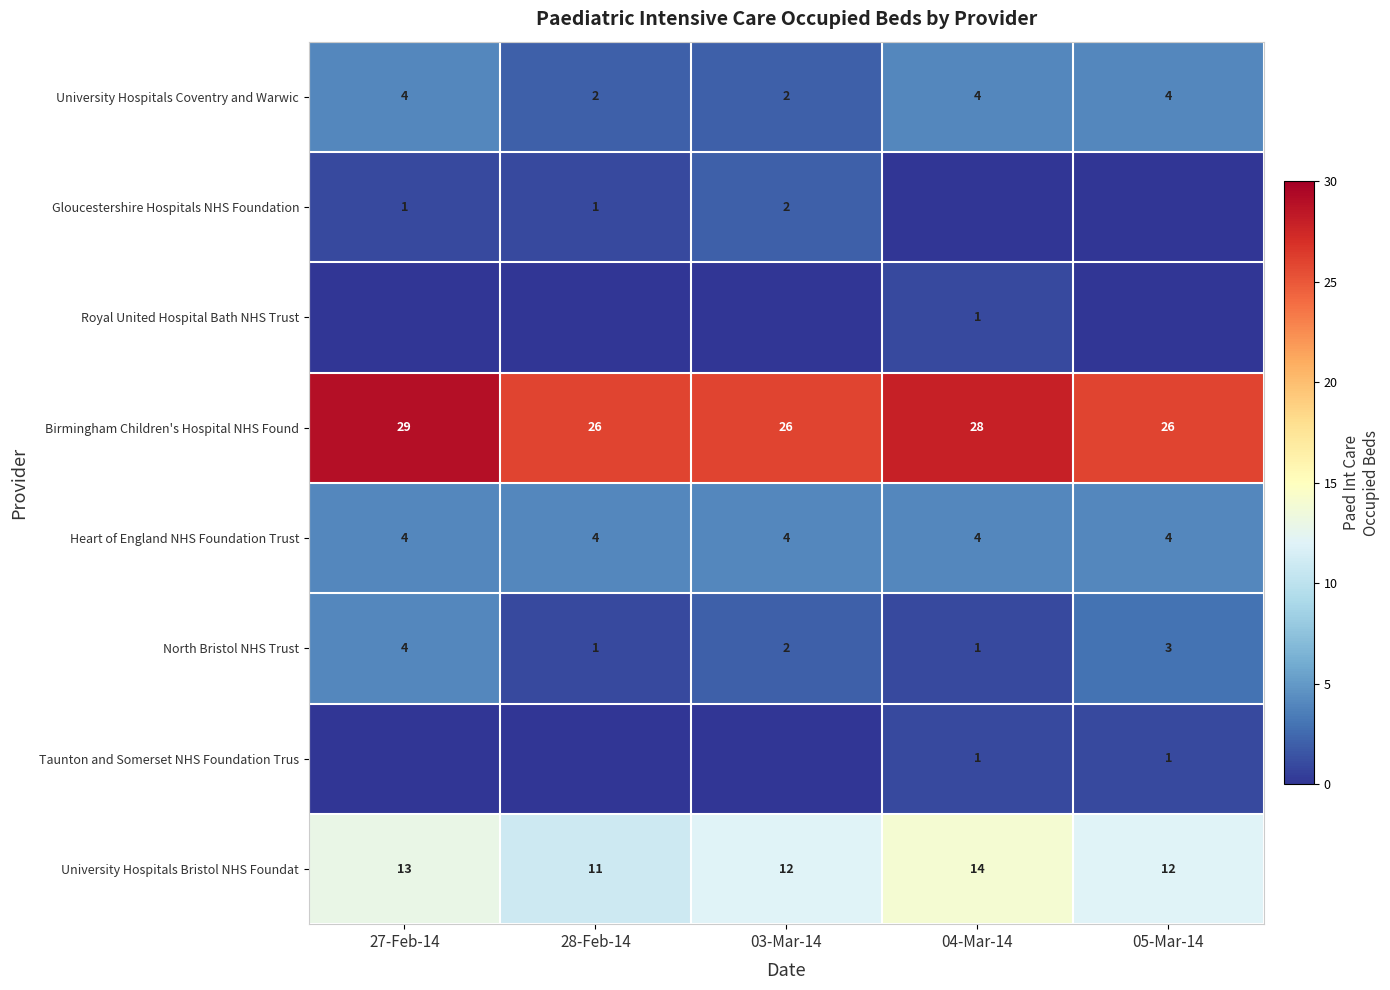

At which category is the sum across all series the highest?

27-Feb-14